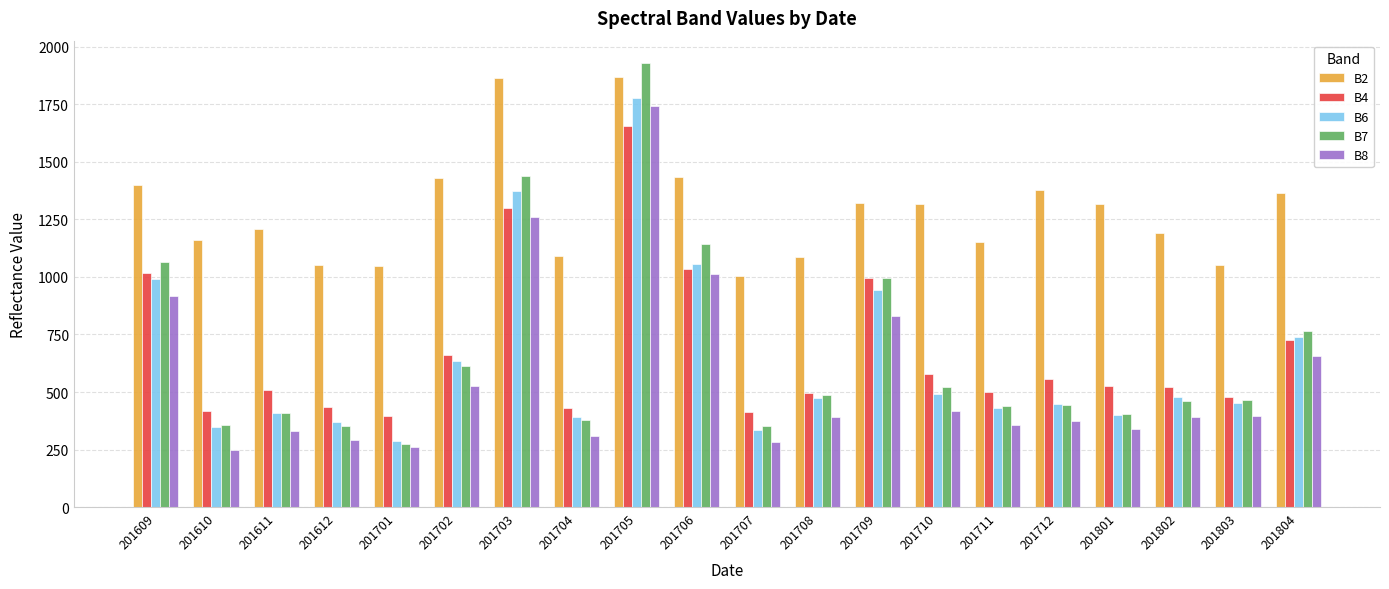

What is the minimum value for B8?

250